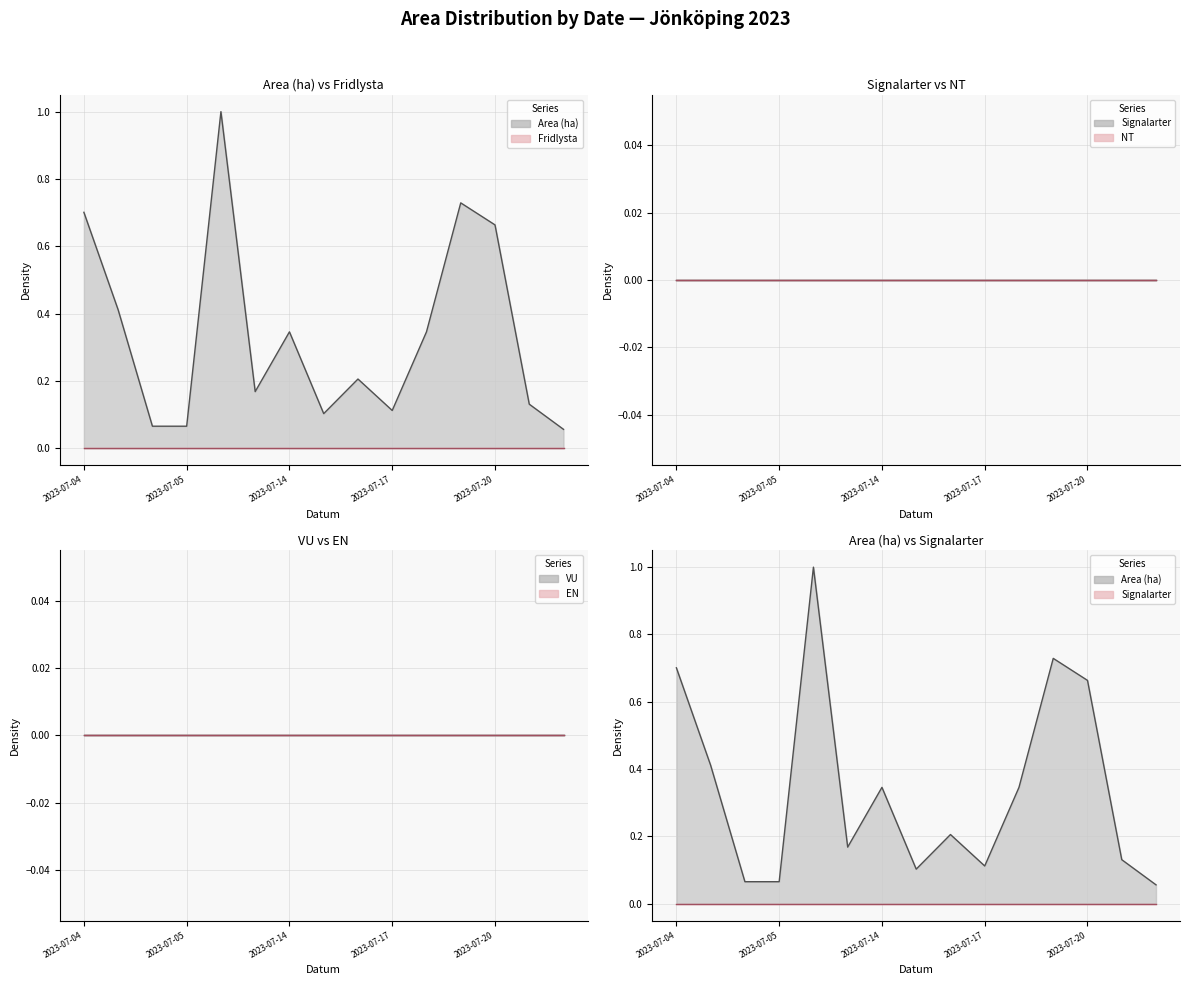

Where is the first local minimum for Area (ha) line?

5